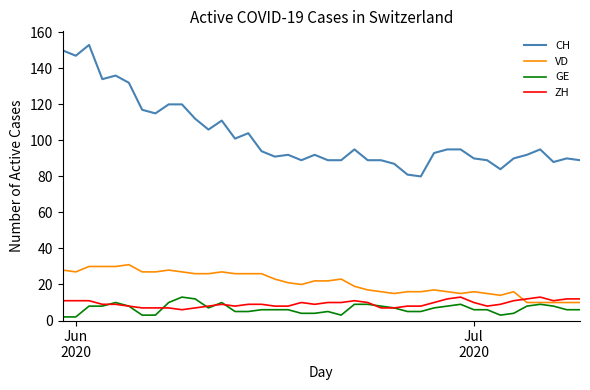

What is the maximum value shown in the chart?

153